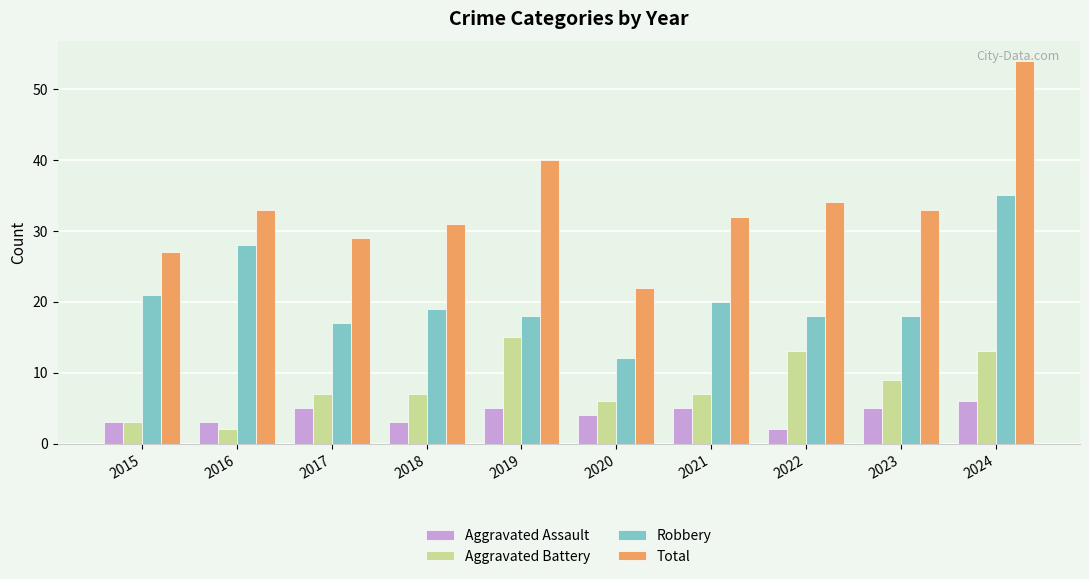

At how many categories does at least one series exceed 30?

7